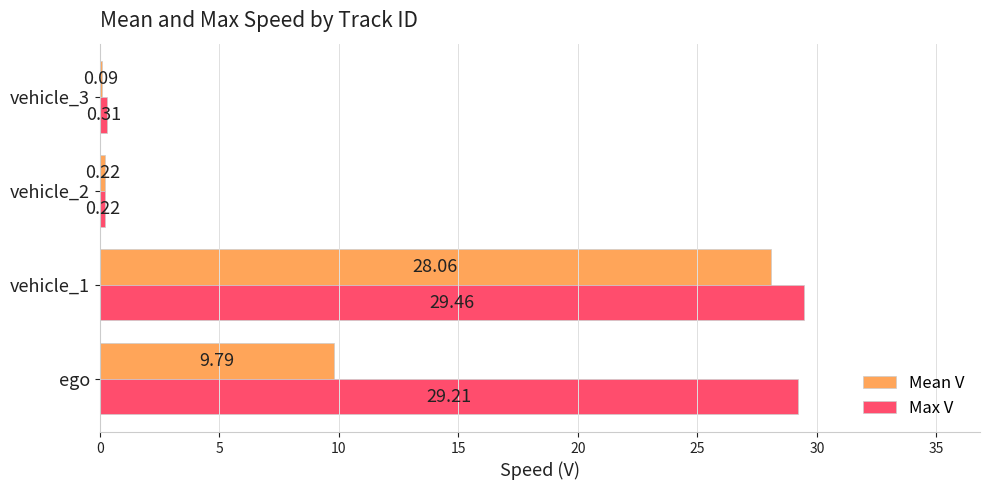

What is the total value across all series at vehicle_3?

0.4